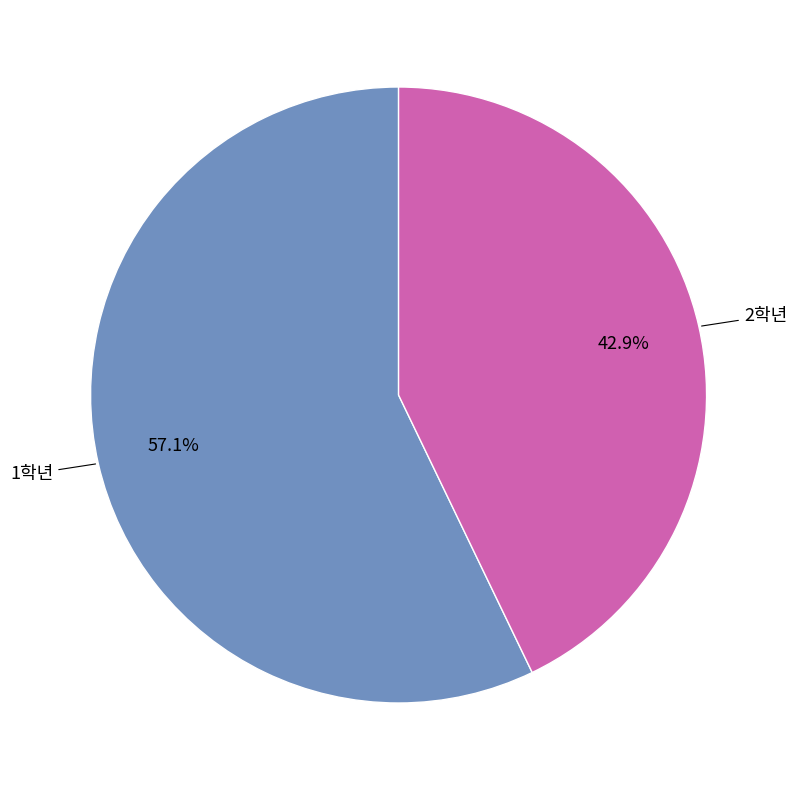

How many segments does this pie chart have?

2